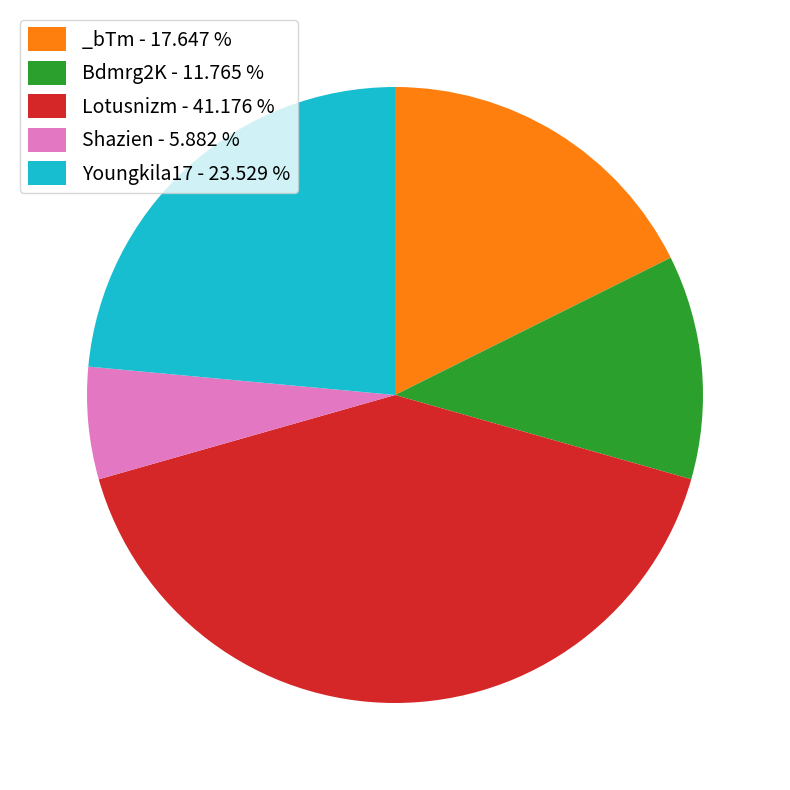

Is the sum of Lotusnizm - 41.176 % and _bTm - 17.647 % greater than half?

Yes